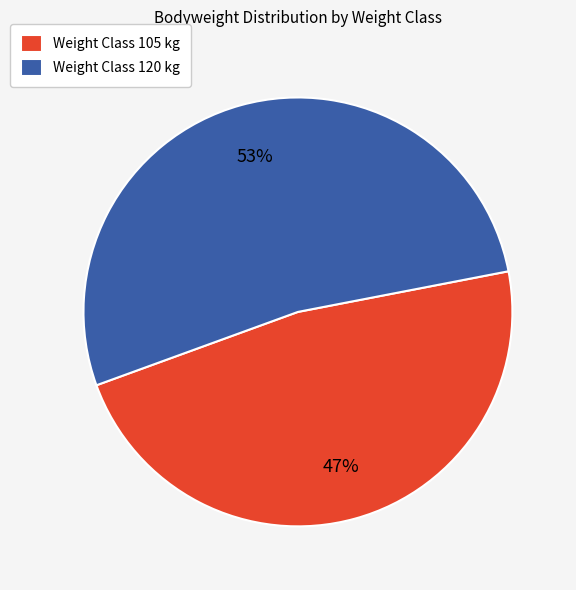

To the nearest percent, what portion does Weight Class 105 kg represent?

47%